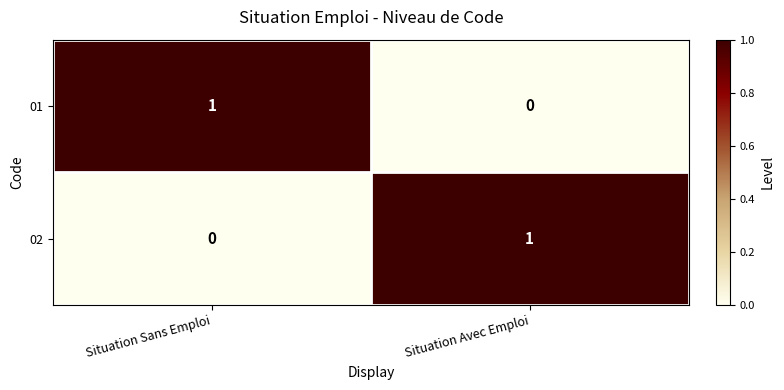

Reading left to right, list all the values displayed in this chart.

01: Situation Sans Emploi=1	Situation Avec Emploi=0
02: Situation Sans Emploi=0	Situation Avec Emploi=1